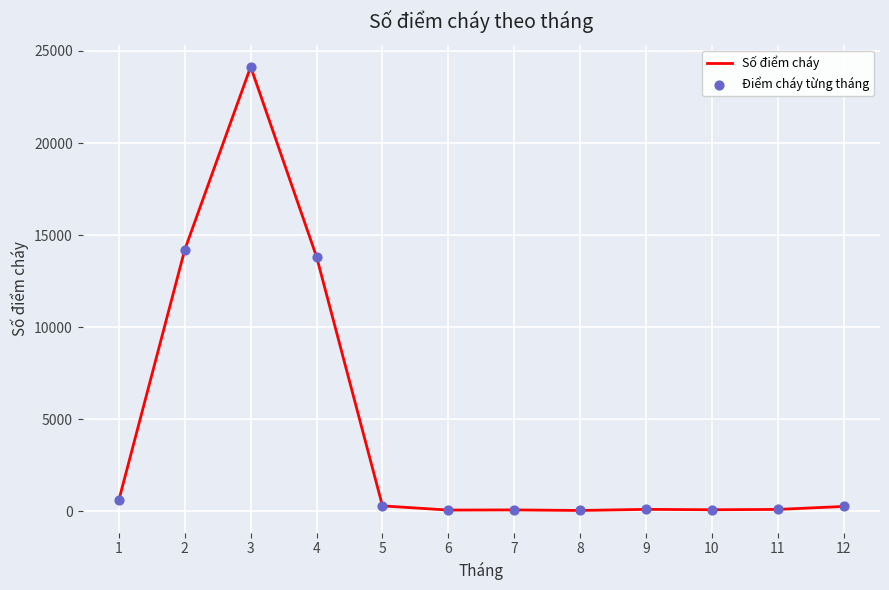

What is the maximum value shown in the chart?

24140